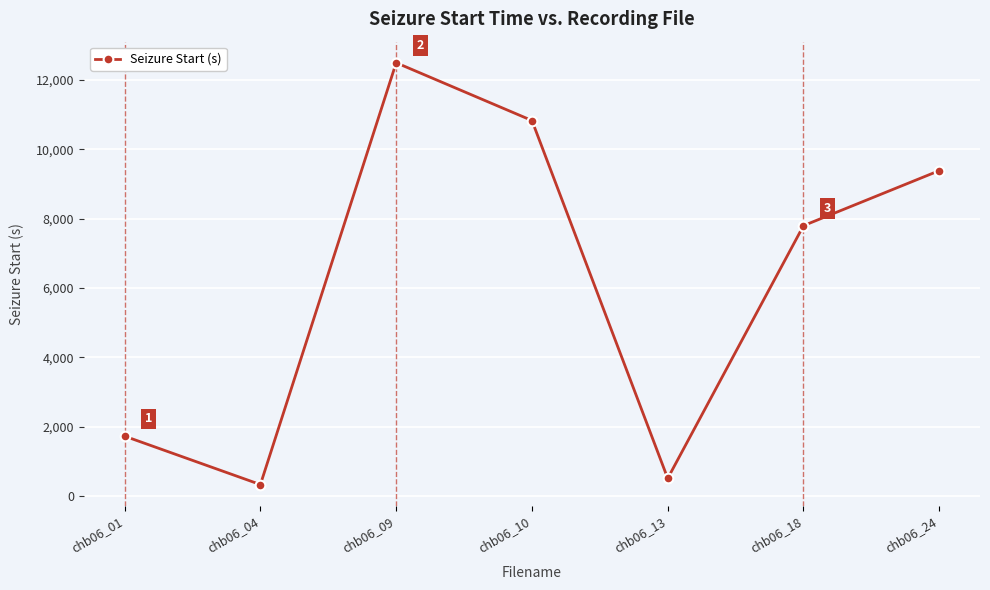

Which label corresponds to the smallest value in the chart?

chb06_04